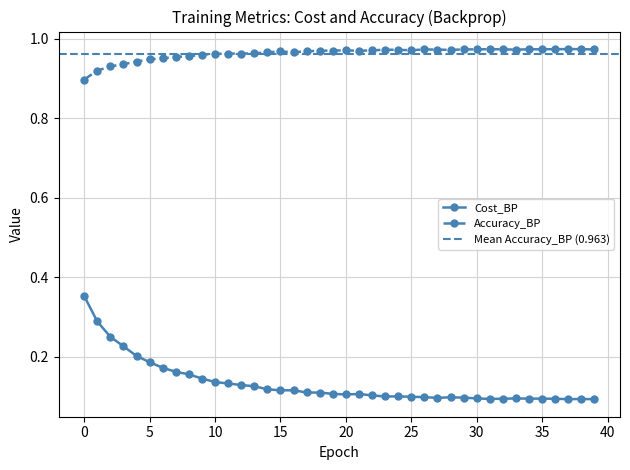

The Cost_BP series shows 0.1 at 15. True or false?

True